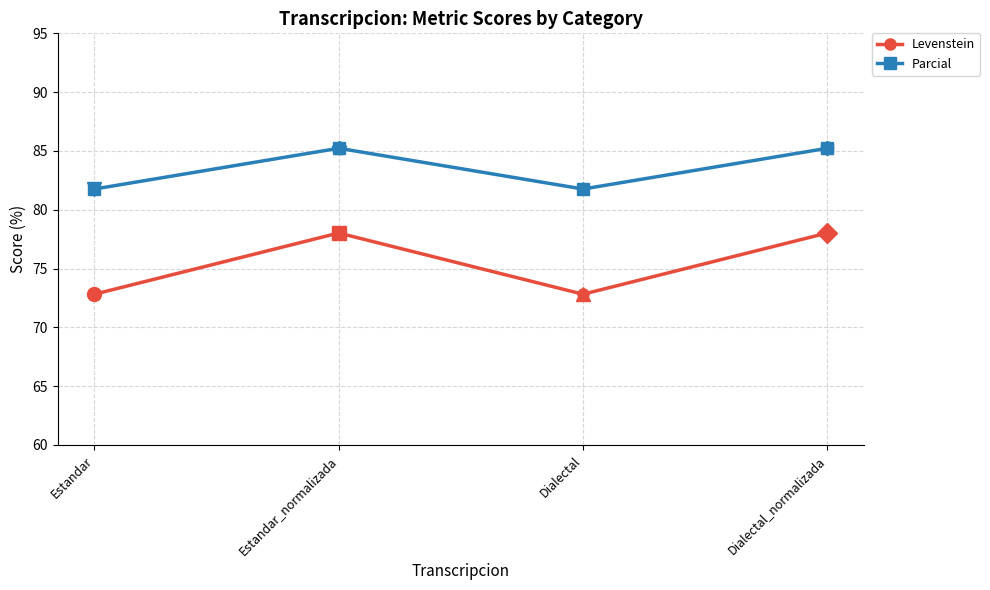

What is the greatest value displayed?

85.2